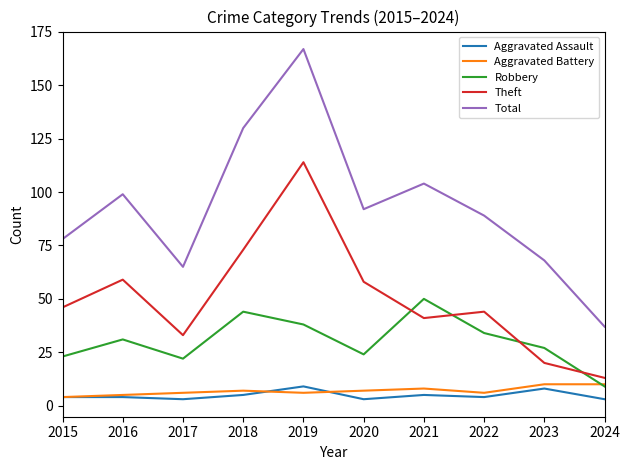

At which category does Total reach its first local peak?

2016